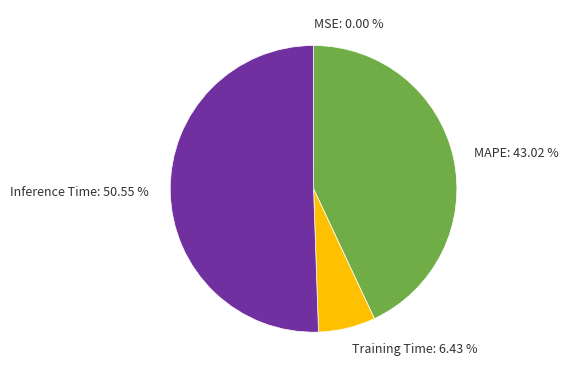

Which category accounts for the majority?

Inference Time: 50.55 %